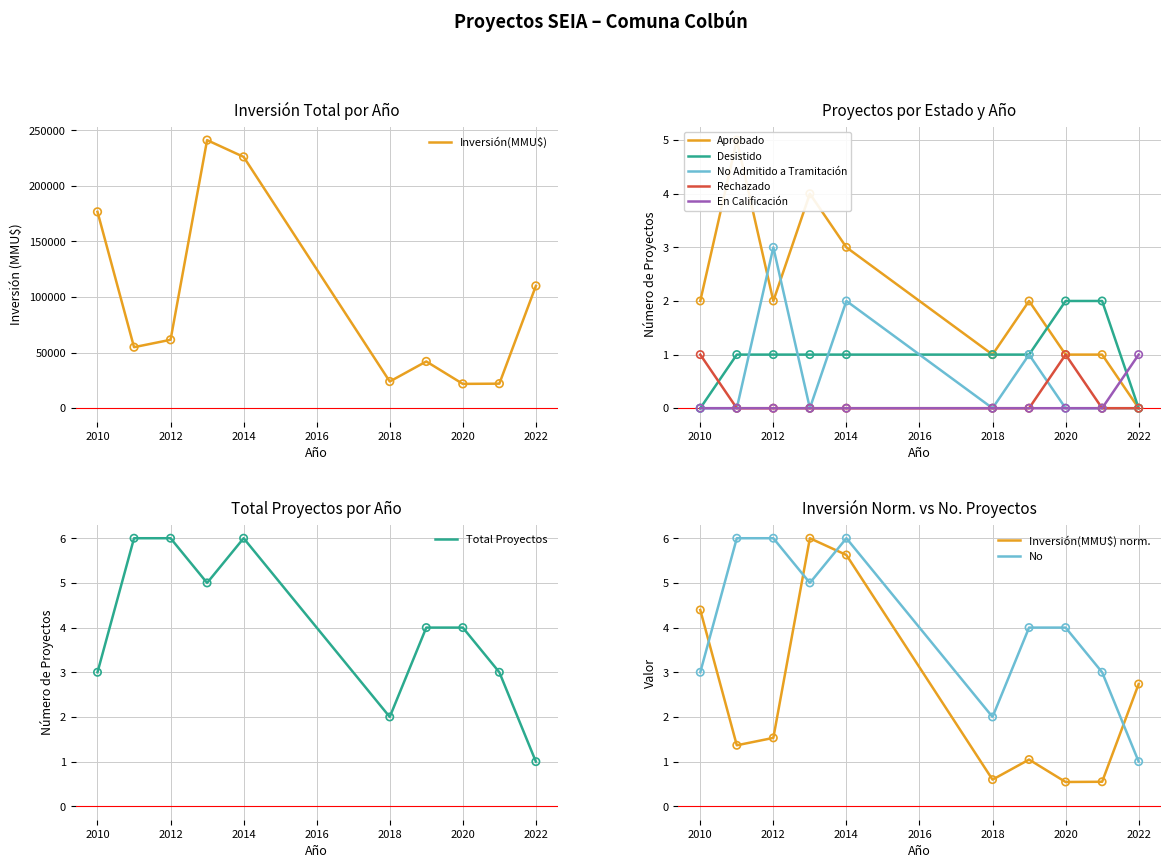

Which series has the largest total across all categories?

Inversión(MMU$)